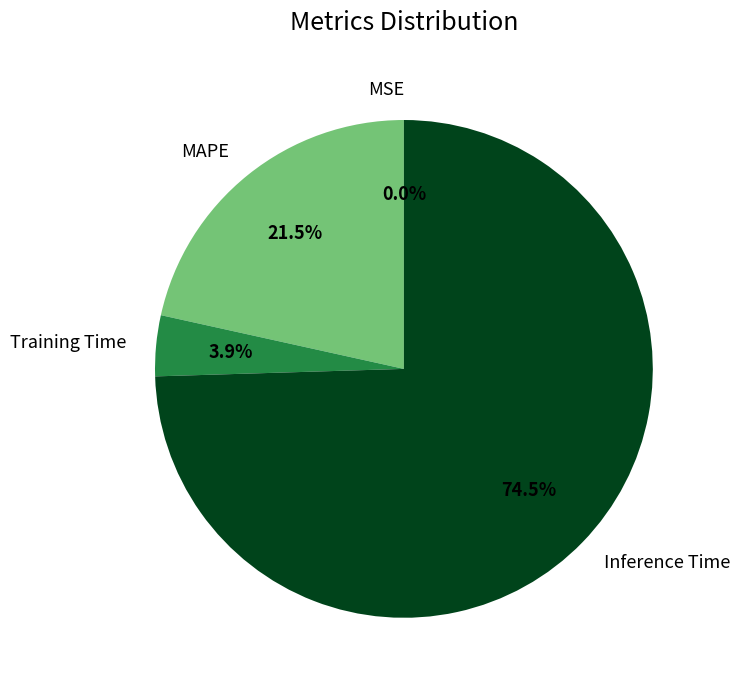

What percentage do Inference Time and Training Time together represent?

78.5%